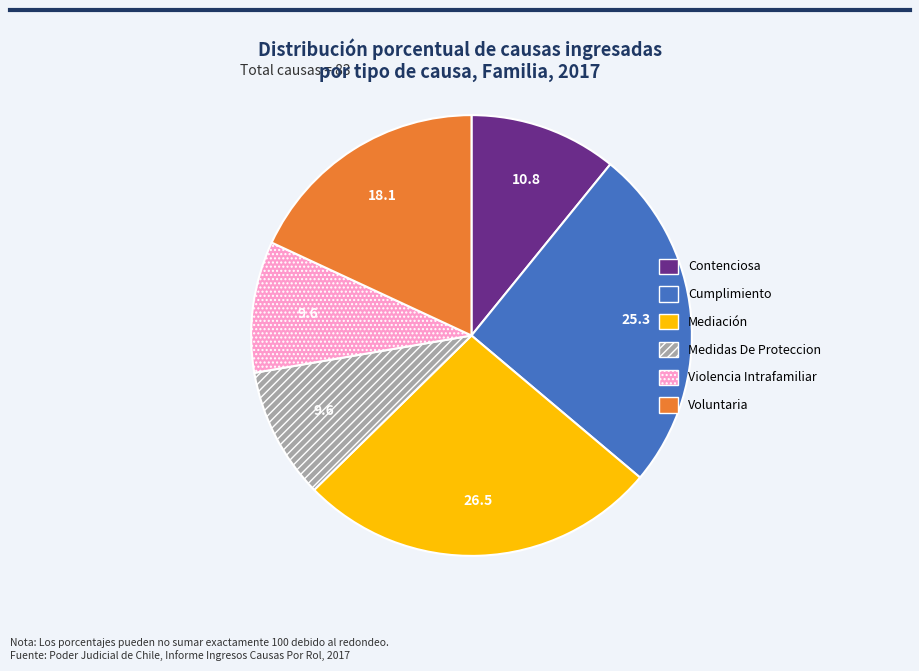

Which has a higher value, Voluntaria or Medidas De Proteccion?

Voluntaria